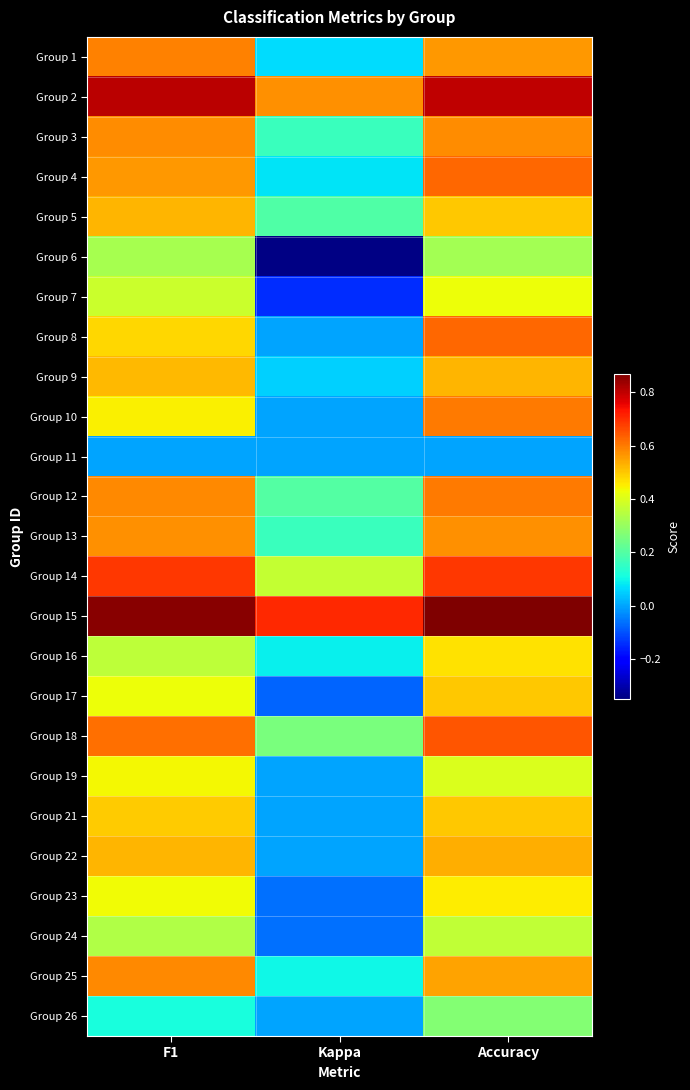

Reading left to right, what are all the values shown in this chart?

Group 1: F1=0.6	Kappa=0.1	Accuracy=0.6
Group 2: F1=0.8	Kappa=0.6	Accuracy=0.8
Group 3: F1=0.6	Kappa=0.2	Accuracy=0.6
Group 4: F1=0.6	Kappa=0.1	Accuracy=0.6
Group 5: F1=0.5	Kappa=0.2	Accuracy=0.5
Group 6: F1=0.3	Kappa=-0.3	Accuracy=0.3
Group 7: F1=0.4	Kappa=-0.1	Accuracy=0.4
Group 8: F1=0.5	Kappa=0.0	Accuracy=0.6
Group 9: F1=0.5	Kappa=0.1	Accuracy=0.5
Group 10: F1=0.5	Kappa=0.0	Accuracy=0.6
Group 11: F1=0.0	Kappa=0.0	Accuracy=0.0
Group 12: F1=0.6	Kappa=0.2	Accuracy=0.6
Group 13: F1=0.6	Kappa=0.2	Accuracy=0.6
Group 14: F1=0.7	Kappa=0.4	Accuracy=0.7
Group 15: F1=0.9	Kappa=0.7	Accuracy=0.9
Group 16: F1=0.4	Kappa=0.1	Accuracy=0.5
Group 17: F1=0.4	Kappa=-0.1	Accuracy=0.5
Group 18: F1=0.6	Kappa=0.3	Accuracy=0.7
Group 19: F1=0.4	Kappa=0.0	Accuracy=0.4
Group 21: F1=0.5	Kappa=0.0	Accuracy=0.5
Group 22: F1=0.5	Kappa=0.0	Accuracy=0.5
Group 23: F1=0.4	Kappa=-0.1	Accuracy=0.5
Group 24: F1=0.3	Kappa=-0.1	Accuracy=0.4
Group 25: F1=0.6	Kappa=0.1	Accuracy=0.6
Group 26: F1=0.1	Kappa=0.0	Accuracy=0.3